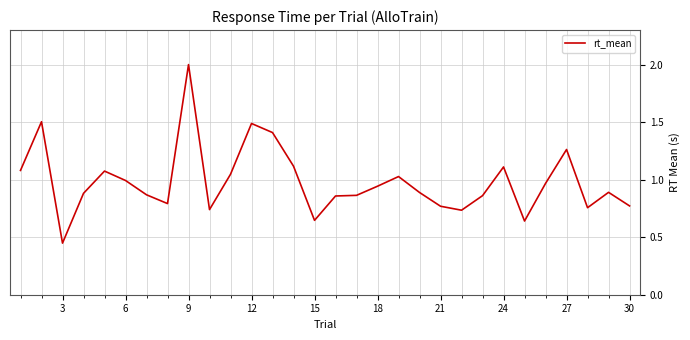

What is the maximum value shown in the chart?

2.0